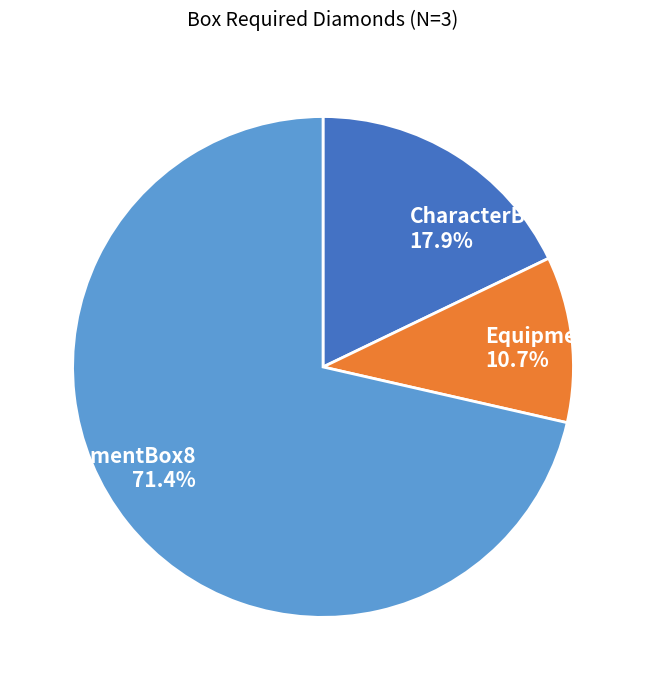

Combined, do CharacterBox and EquipmentBox8 account for over 50%?

Yes